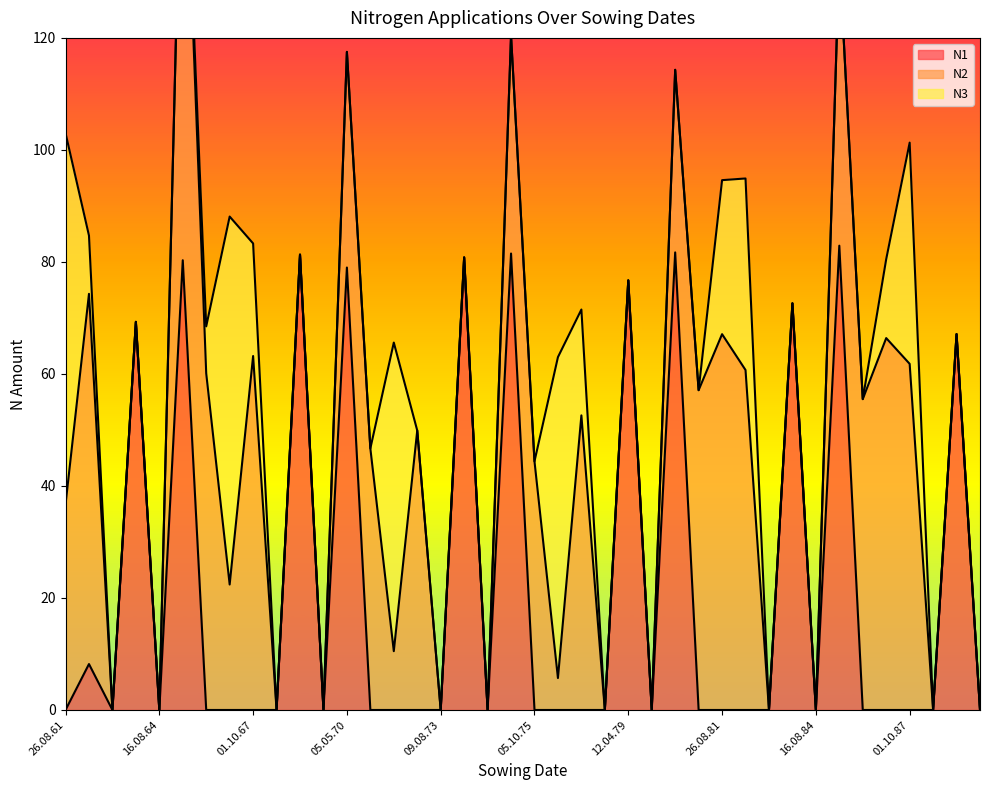

Reading right to left, what are all the values shown in this chart?

N1: 01.08.89=0.0	01.05.89=67.1	01.08.88=0.0	01.10.87=0.0	07.09.86=0.0	05.10.85=0.0	19.04.85=82.9	16.08.84=0.0	18.04.84=72.6	22.07.83=0.0	02.10.82=0.0	26.08.81=0.0	05.10.80=0.0	15.04.80=81.7	15.08.79=0.0	12.04.79=76.7	04.08.78=0.0	09.10.77=0.0	26.08.76=0.0	05.10.75=0.0	23.04.75=81.5	17.08.74=0.0	05.04.74=80.8	09.08.73=0.0	01.10.72=0.0	28.08.71=0.0	09.10.70=0.0	05.05.70=79.0	01.09.69=0.0	08.04.69=81.3	23.08.68=0.0	01.10.67=0.0	27.08.66=0.0	05.10.65=0.0	10.05.65=80.3	16.08.64=0.0	01.05.64=69.3	01.08.63=0.0	01.10.62=8.2	26.08.61=0.0
N2: 01.08.89=0.0	01.05.89=0.0	01.08.88=0.0	01.10.87=61.8	07.09.86=66.4	05.10.85=55.5	19.04.85=51.7	16.08.84=0.0	18.04.84=0.0	22.07.83=0.0	02.10.82=60.7	26.08.81=67.1	05.10.80=57.1	15.04.80=32.6	15.08.79=0.0	12.04.79=0.0	04.08.78=0.0	09.10.77=52.6	26.08.76=5.7	05.10.75=44.4	23.04.75=38.9	17.08.74=0.0	05.04.74=0.0	09.08.73=0.0	01.10.72=49.9	28.08.71=10.5	09.10.70=46.7	05.05.70=38.5	01.09.69=0.0	08.04.69=0.0	23.08.68=0.0	01.10.67=63.2	27.08.66=22.4	05.10.65=60.1	10.05.65=88.9	16.08.64=0.0	01.05.64=0.0	01.08.63=0.0	01.10.62=66.1	26.08.61=36.7
N3: 01.08.89=0.0	01.05.89=0.0	01.08.88=0.0	01.10.87=39.5	07.09.86=14.1	05.10.85=0.0	19.04.85=0.0	16.08.84=0.0	18.04.84=0.0	22.07.83=0.0	02.10.82=34.2	26.08.81=27.5	05.10.80=0.0	15.04.80=0.0	15.08.79=0.0	12.04.79=0.0	04.08.78=0.0	09.10.77=18.9	26.08.76=57.3	05.10.75=0.0	23.04.75=0.0	17.08.74=0.0	05.04.74=0.0	09.08.73=0.0	01.10.72=0.0	28.08.71=55.1	09.10.70=0.0	05.05.70=0.0	01.09.69=0.0	08.04.69=0.0	23.08.68=0.0	01.10.67=20.1	27.08.66=65.7	05.10.65=8.4	10.05.65=0.0	16.08.64=0.0	01.05.64=0.0	01.08.63=0.0	01.10.62=10.4	26.08.61=66.3